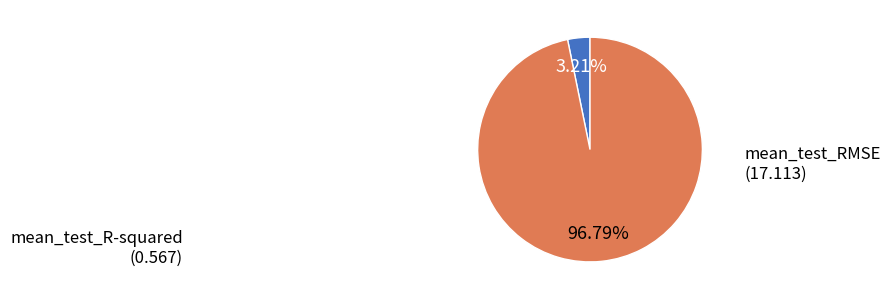

Count the number of slices in the pie.

2